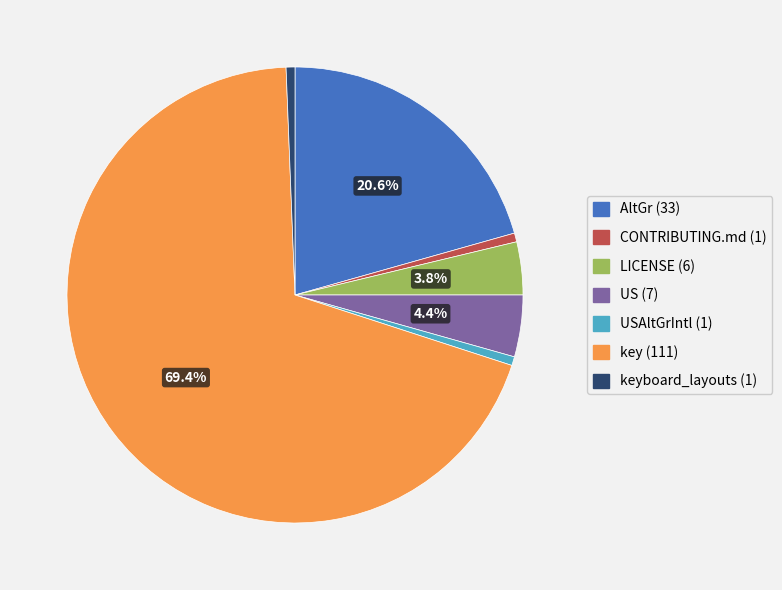

Is there a majority slice in this chart?

Yes